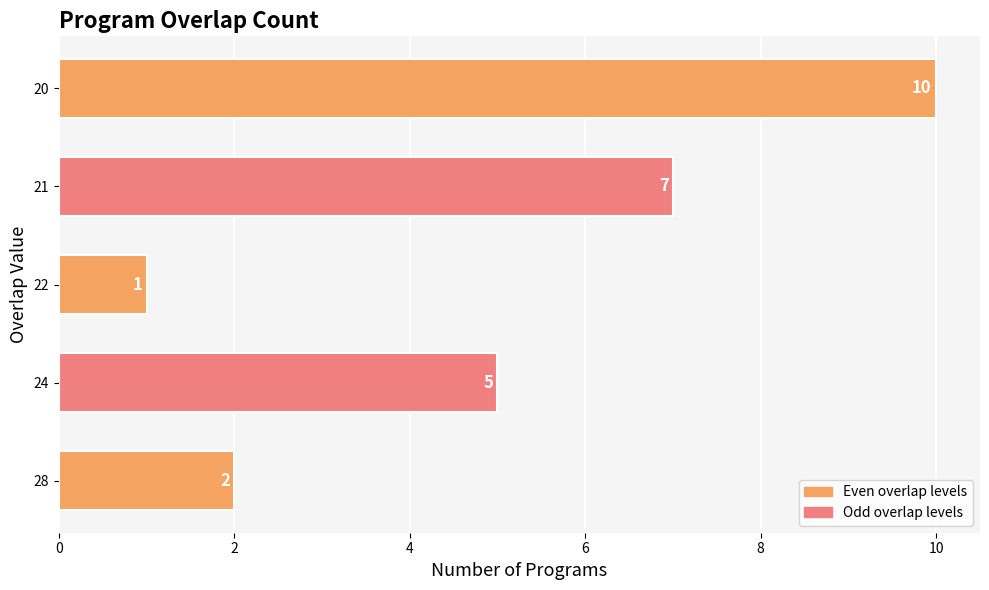

Where is the data nearest to the value 5?

24